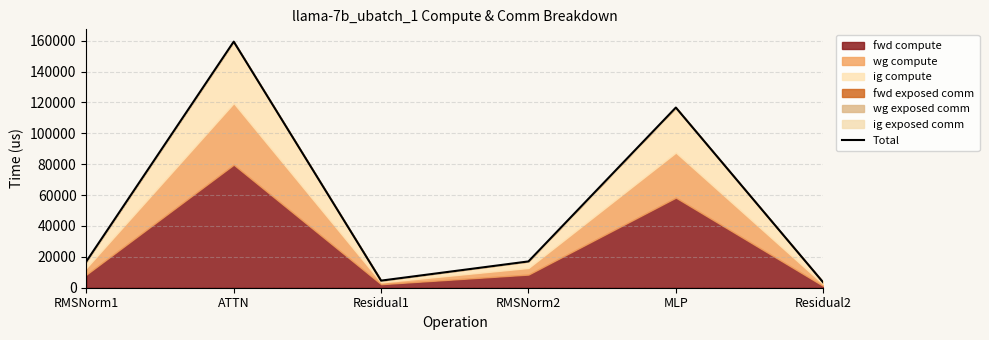

Reading left to right, list all the values displayed in this chart.

17036.8	159420.6	4596.7	17036.8	116722.7	3447.5